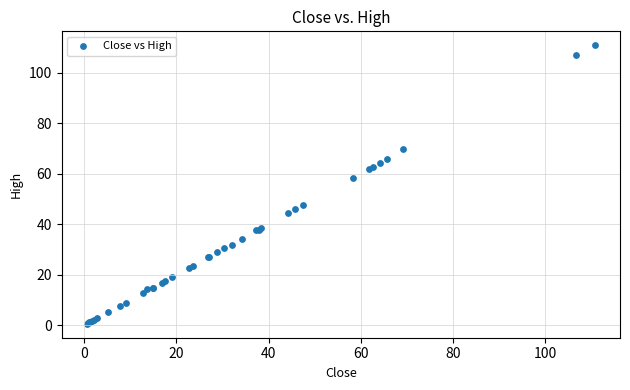

What Y value in the scatter plot is closest to 55?

58.4